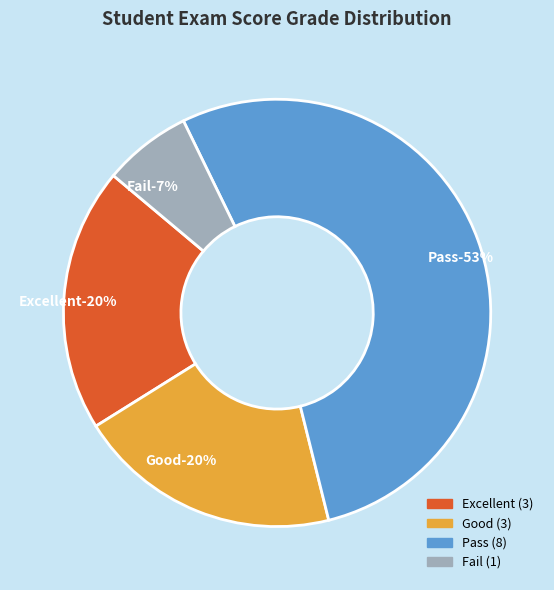

What portion of the pie excludes Good?

80.0%